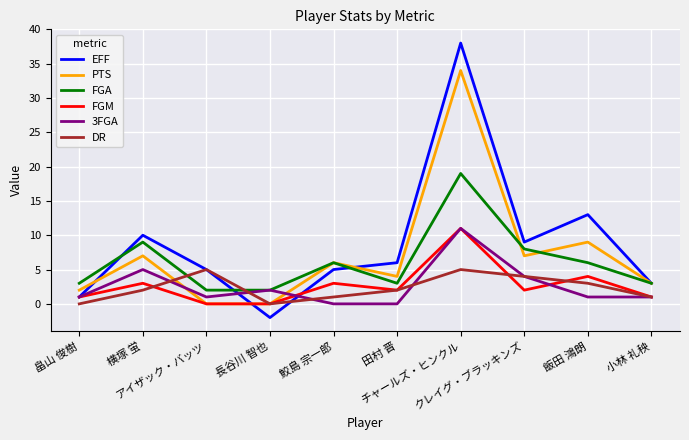

What is the maximum value shown in the chart?

38